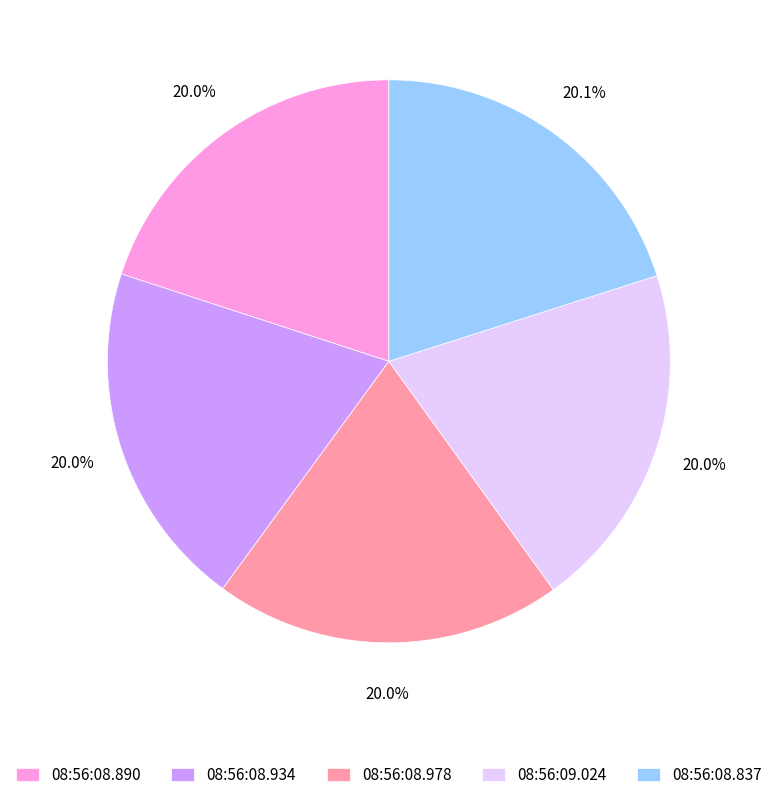

Combined, what portion of the pie is 08:56:09.024 and 08:56:08.978?

40.0%